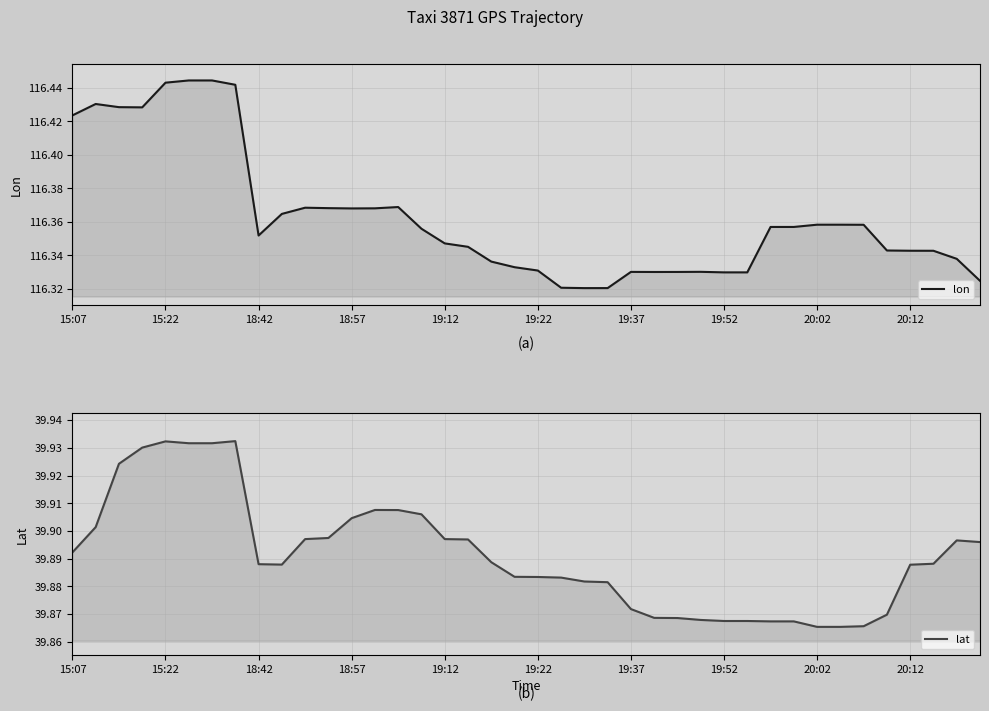

True or false: lon has a value of 116.4 at 15:07.

True